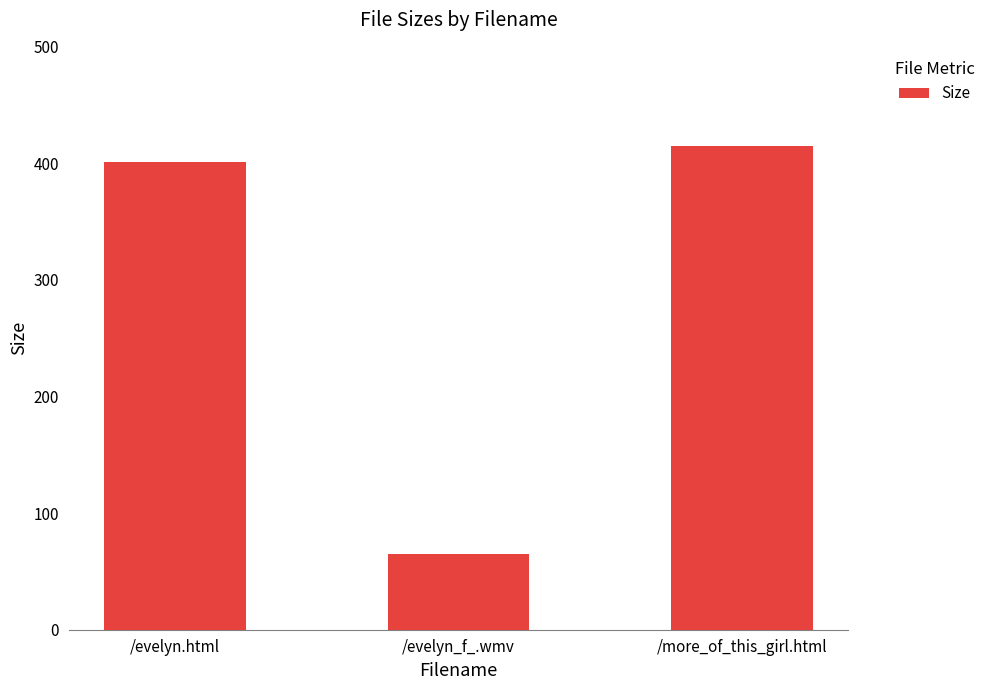

Does the chart contain any negative values?

No